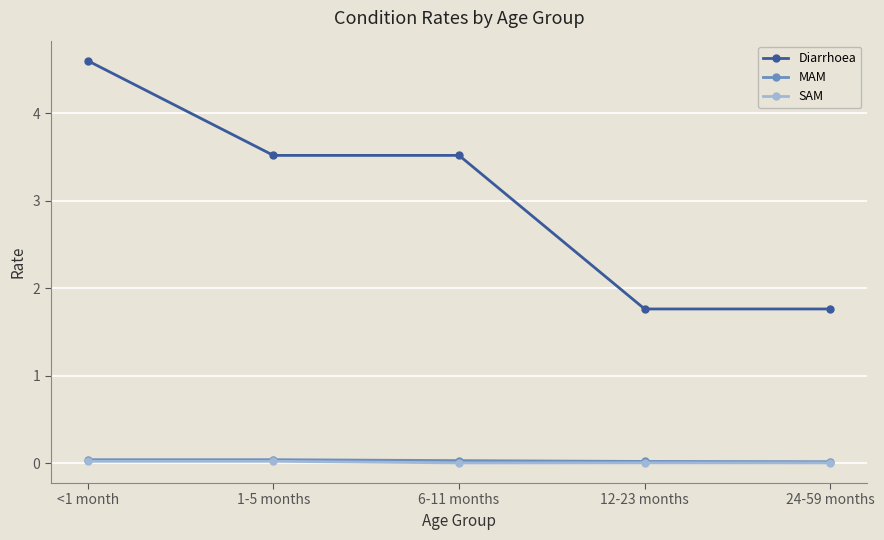

True or false: MAM has more than 2 points higher than both neighbors.

False